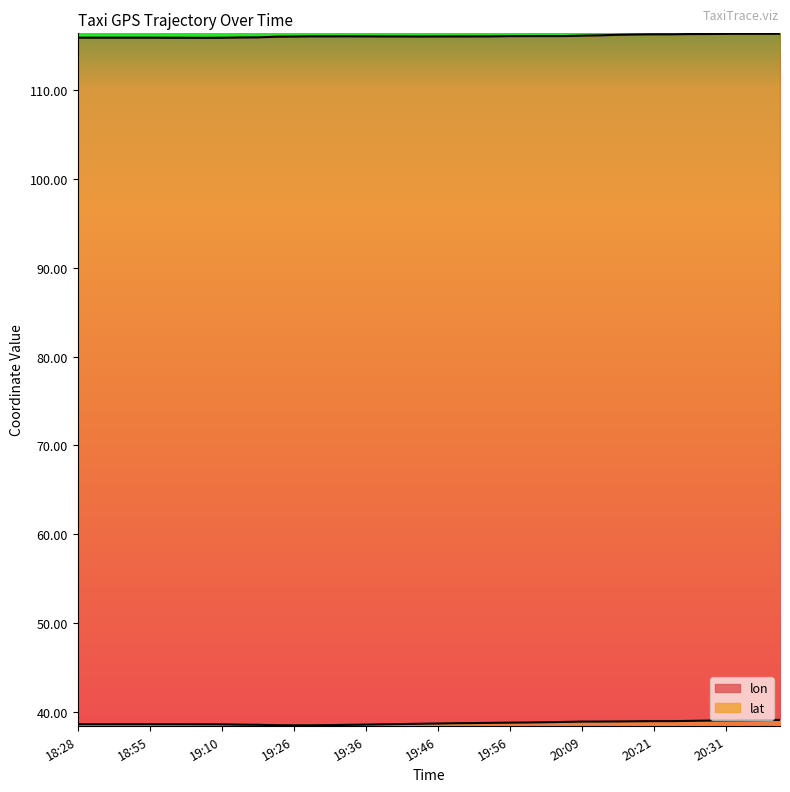

Which series has the largest total across all categories?

lon